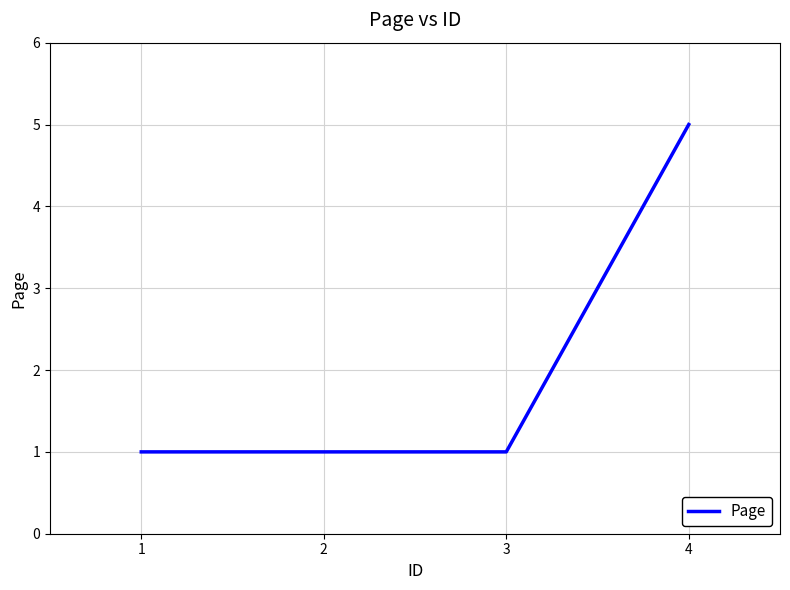

Read the value at 3.

1